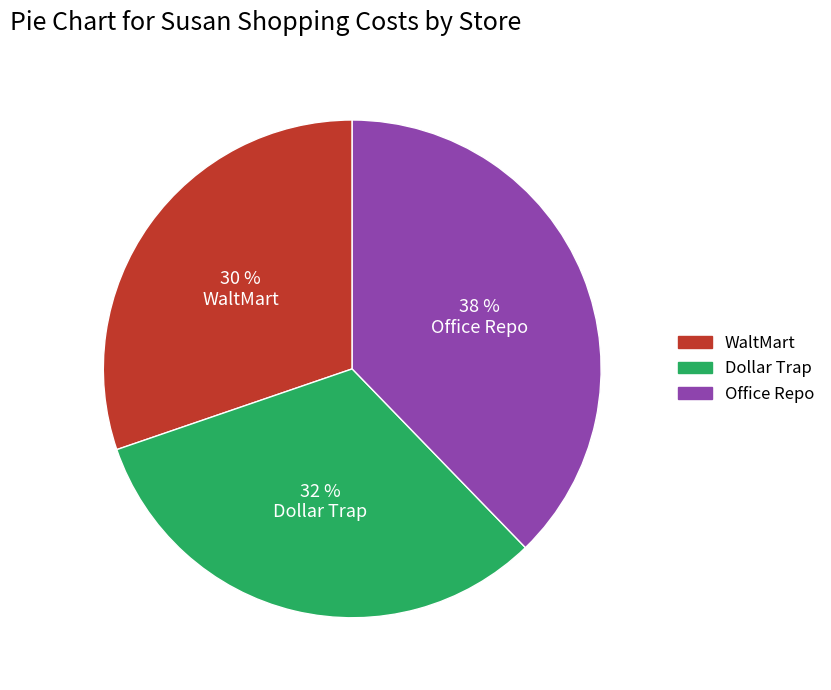

How many slices are in this pie chart?

3